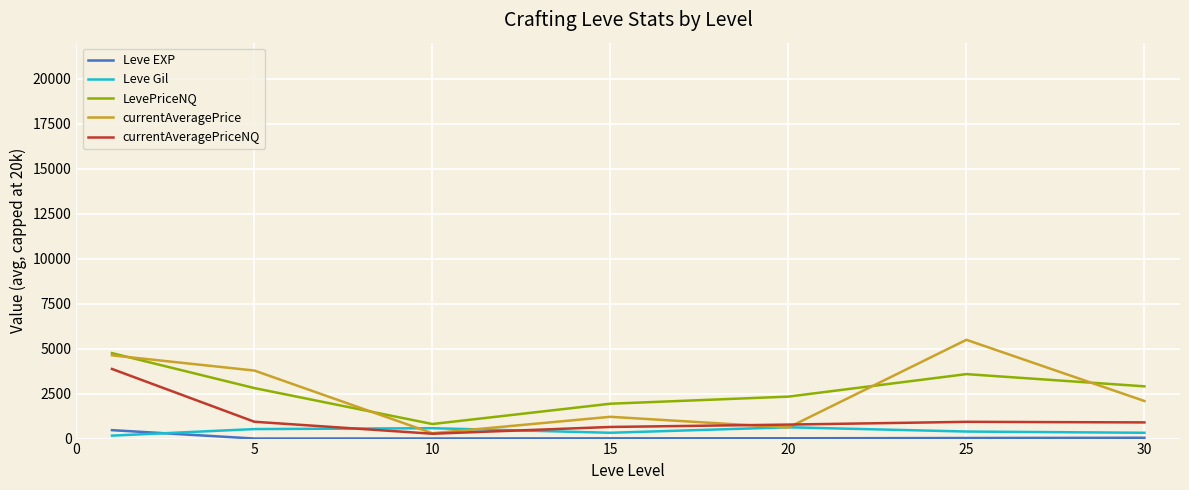

What are all the series names shown in the legend?

Leve EXP, Leve Gil, LevePriceNQ, currentAveragePrice, currentAveragePriceNQ